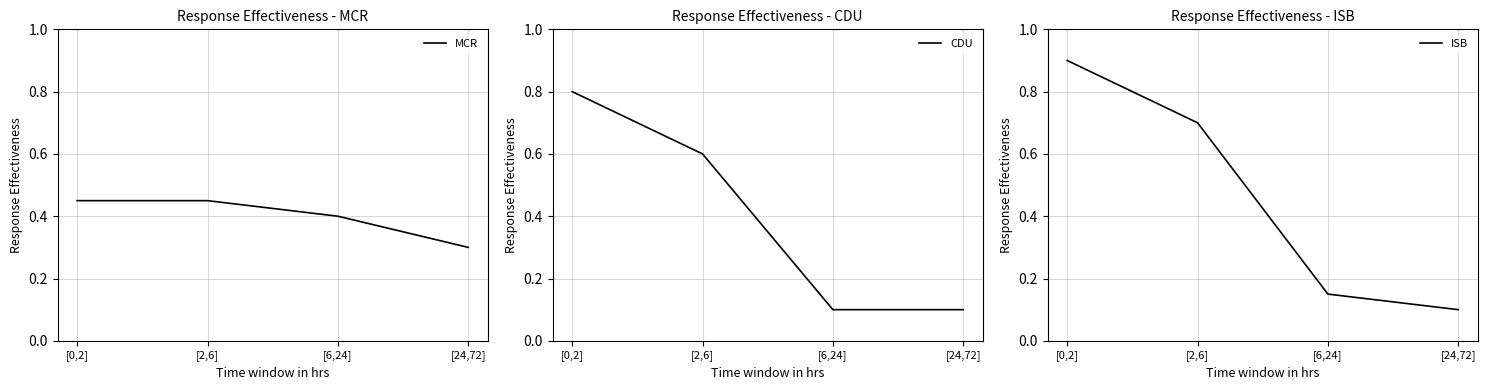

Reading left to right, list all the values displayed in this chart.

MCR: 0.5	0.5	0.4	0.3
CDU: 0.8	0.6	0.1	0.1
ISB: 0.9	0.7	0.1	0.1